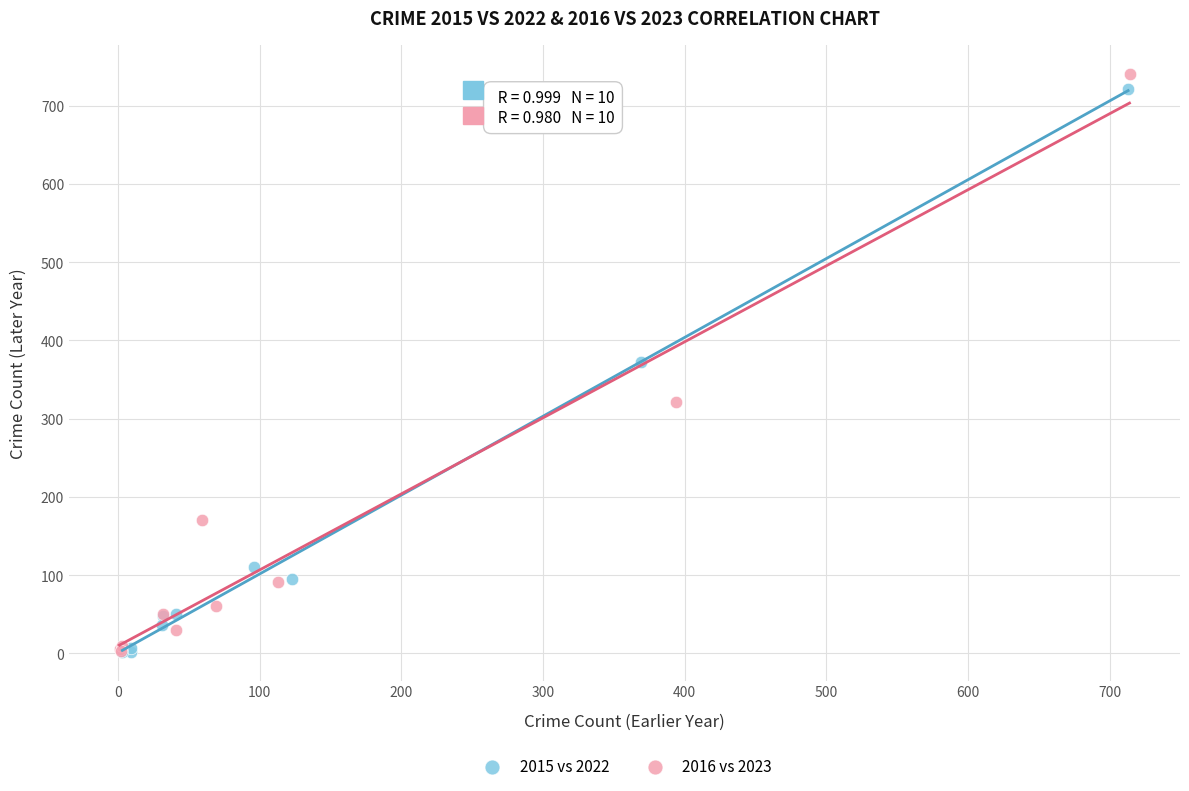

Which series has the largest Y range (max minus min)?

2016 vs 2023